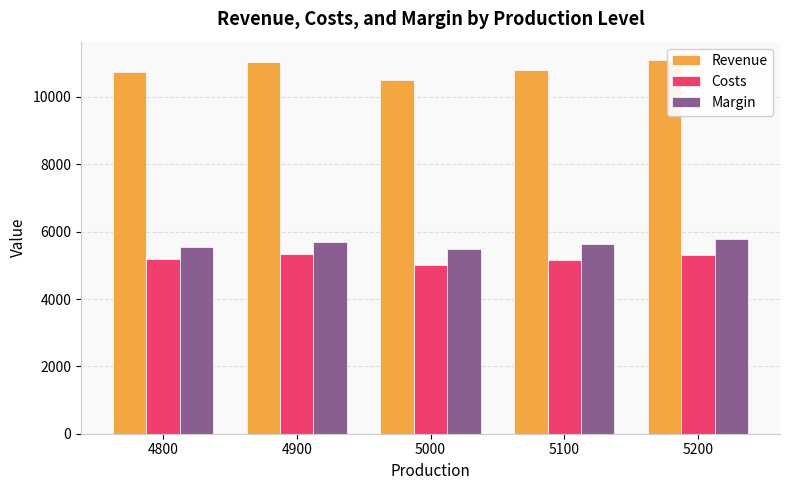

What is the maximum value for Revenue?

11088